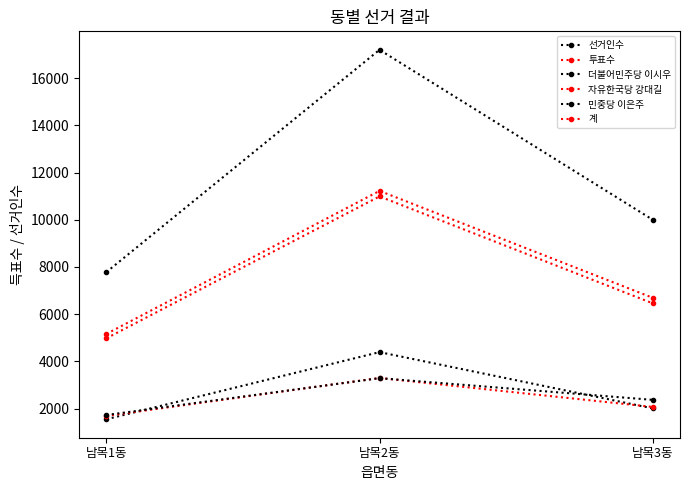

At which label does 민중당 이은주 reach its peak?

남목2동